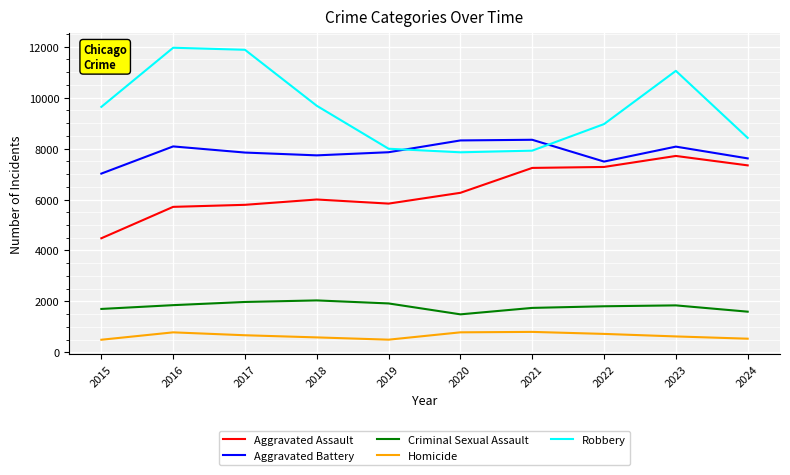

The value of Aggravated Assault at 2015 is 1192. True or false?

False